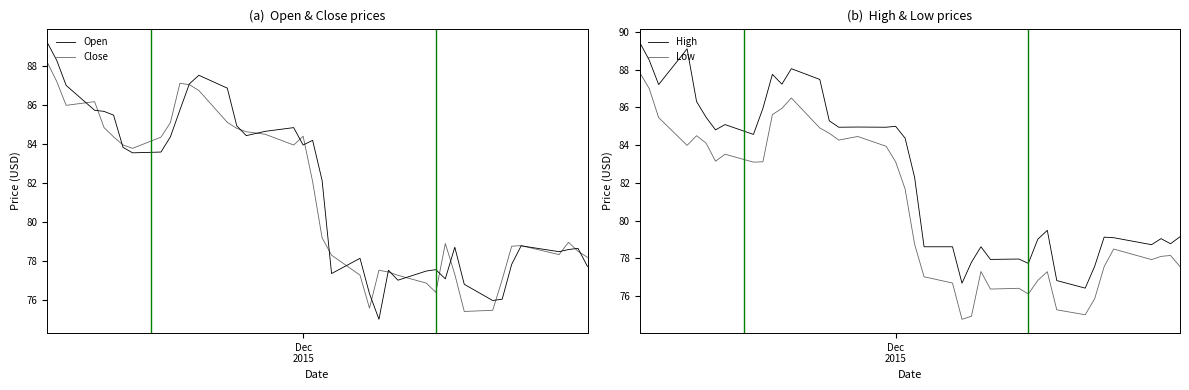

Rank the series by their maximum value, from lowest to highest.

Low, Close, Open, High